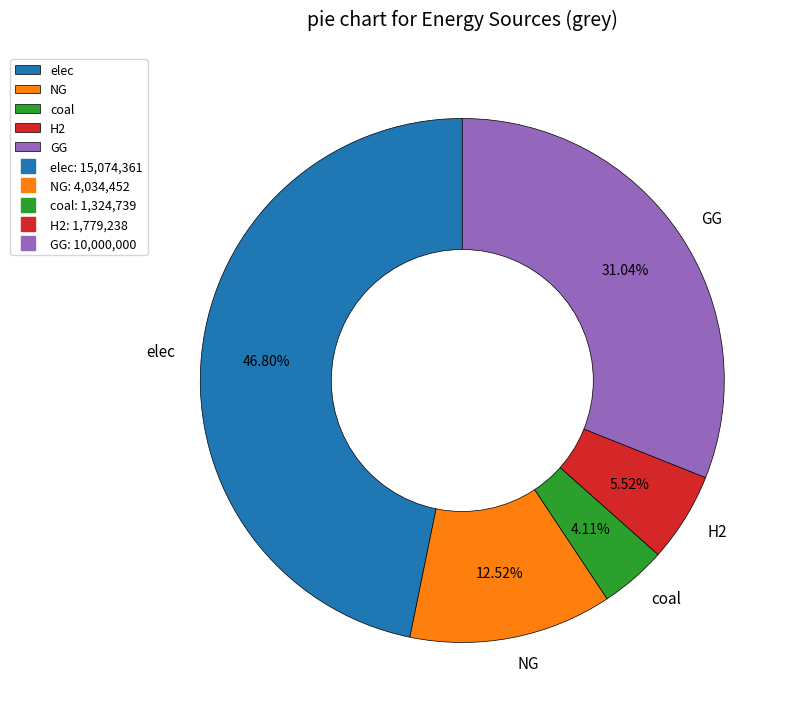

Is the sum of H2 and elec greater than half?

Yes